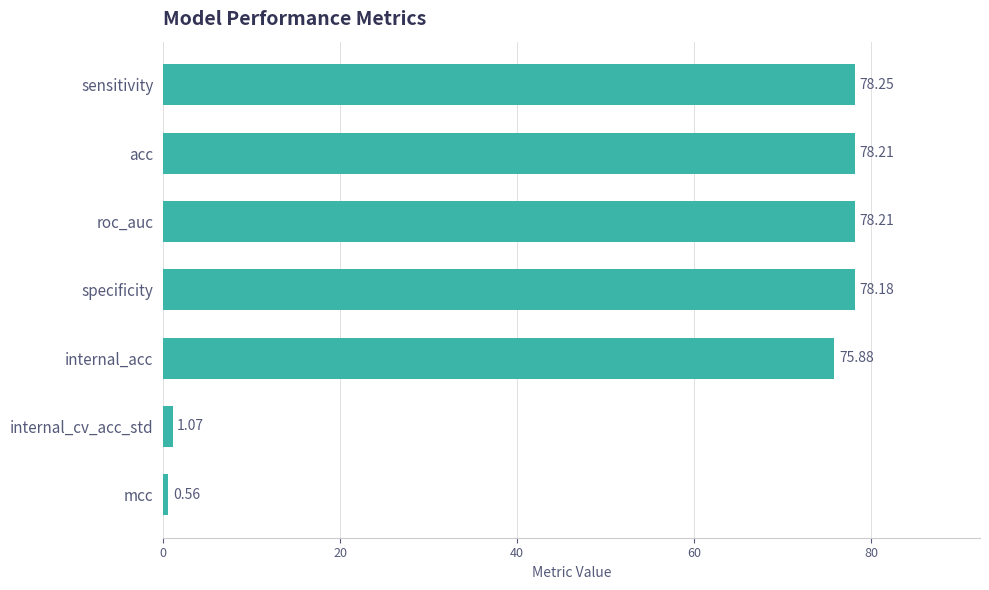

Which category has the lowest value across all series?

mcc